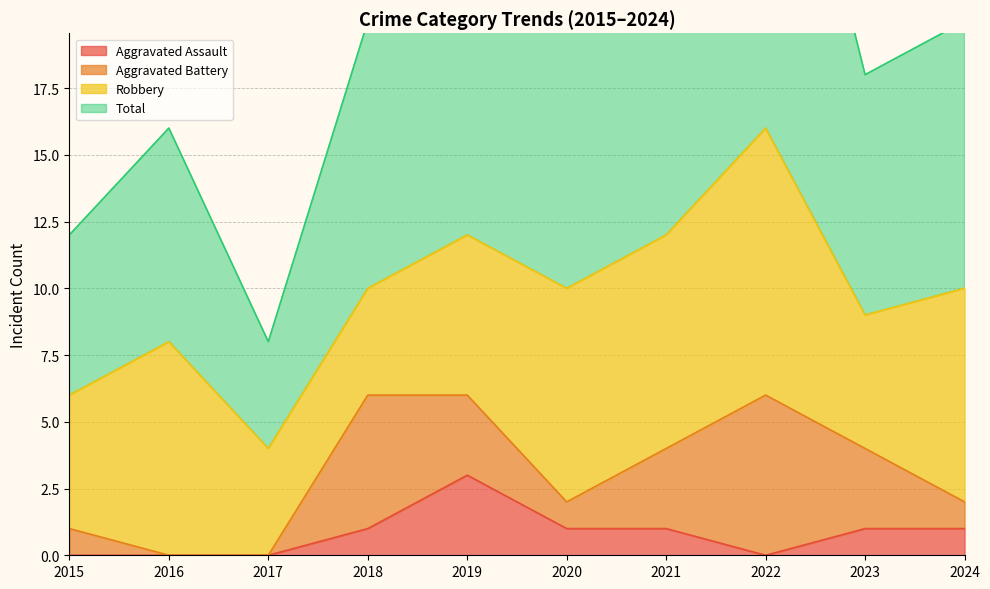

What is the value of the Aggravated Assault point at the 5th from the left?

3